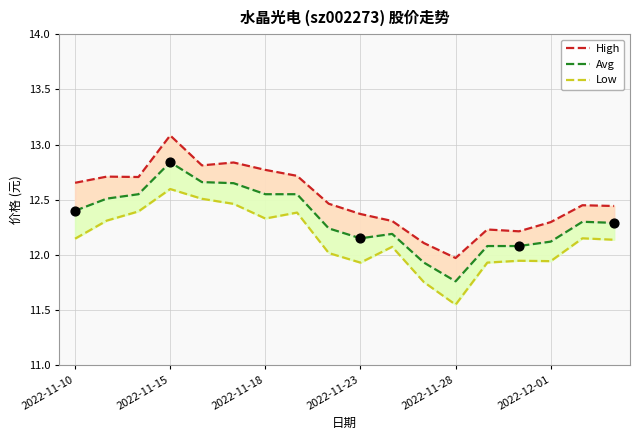

Which series has the widest spread of Y values?

High